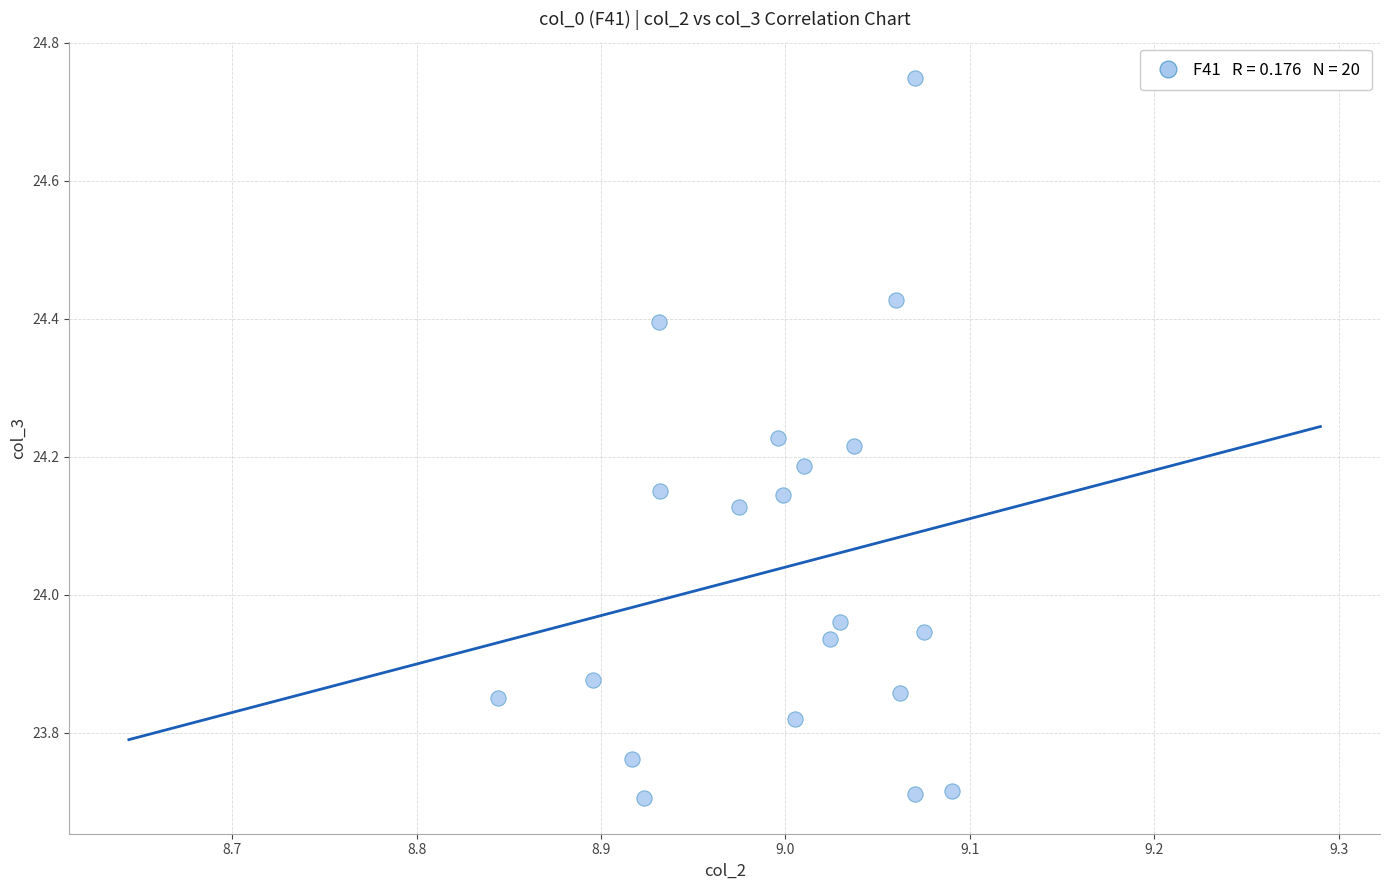

What is the range of Y values (max minus min)?

1.0